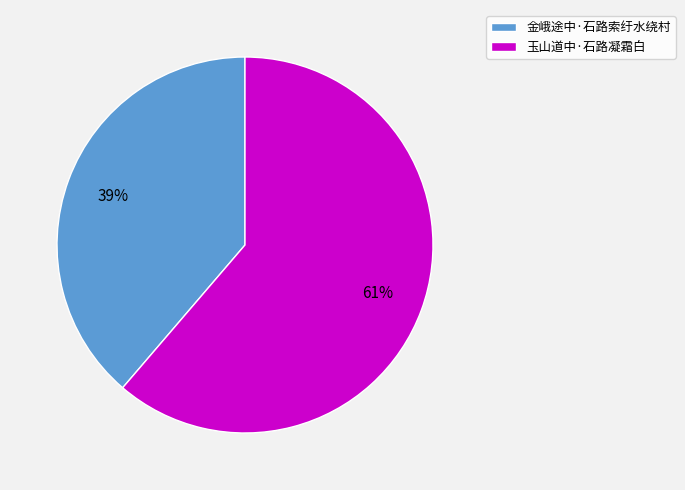

What is the smallest slice in the pie chart?

金峨途中·石路索纡水绕村